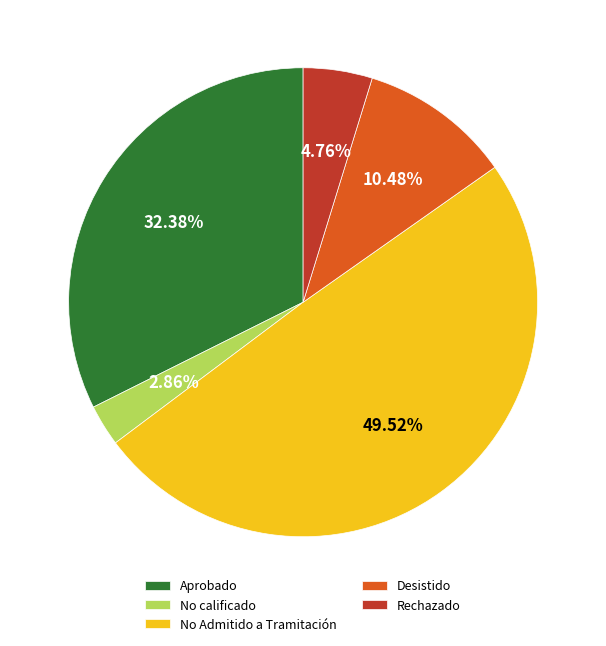

To the nearest percent, what is the difference between the largest and smallest slice percentages?

47%